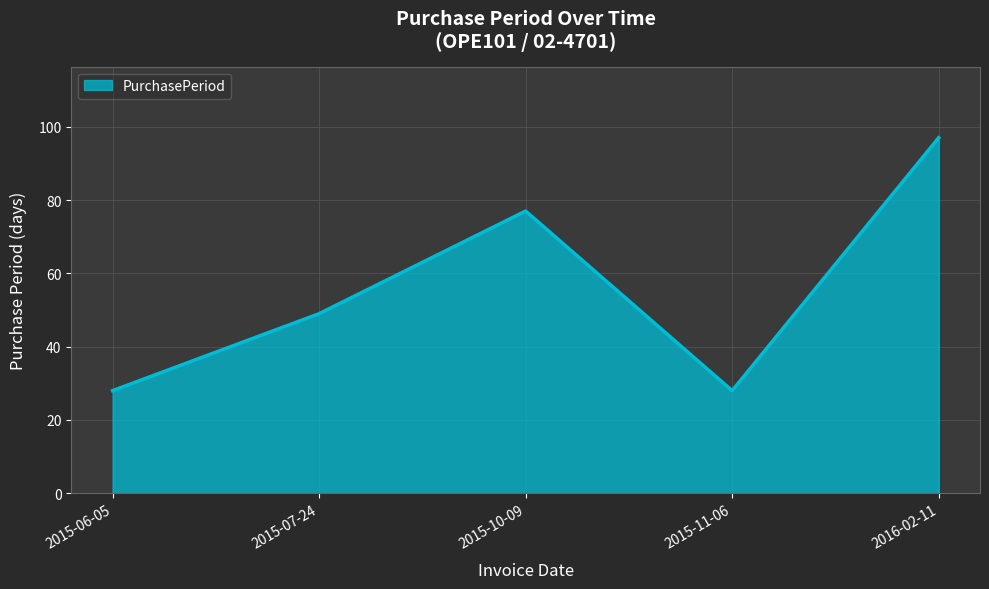

Between 2015-07-24 and 2015-11-06, which is larger?

2015-07-24